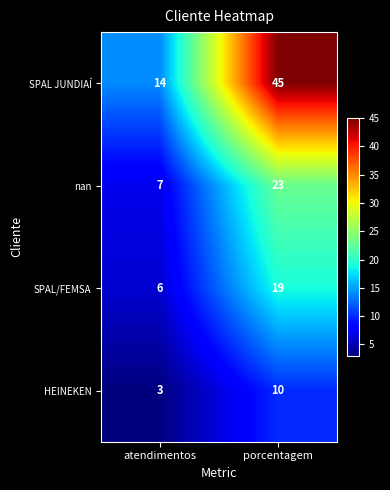

True or false: SPAL/FEMSA has a value of 19 at porcentagem.

True